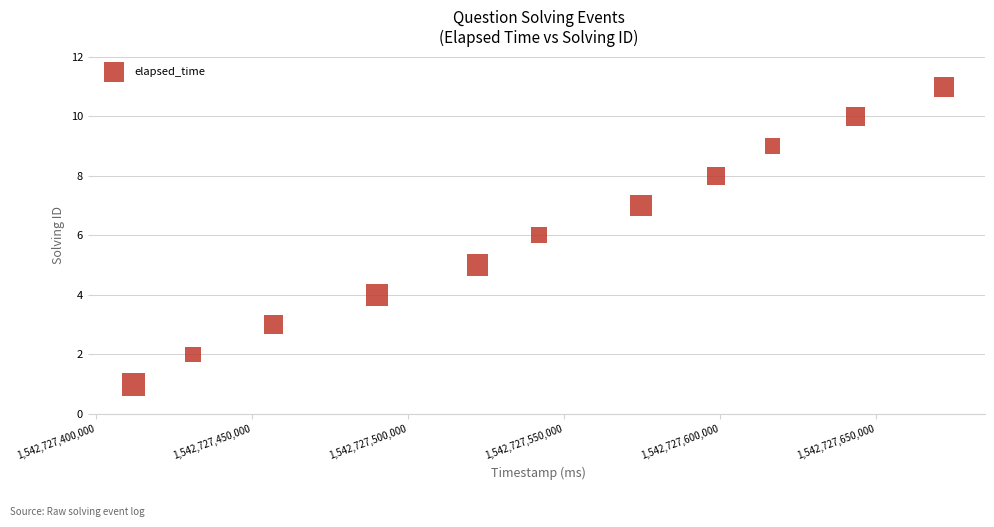

What is the average X value?

1542727541774